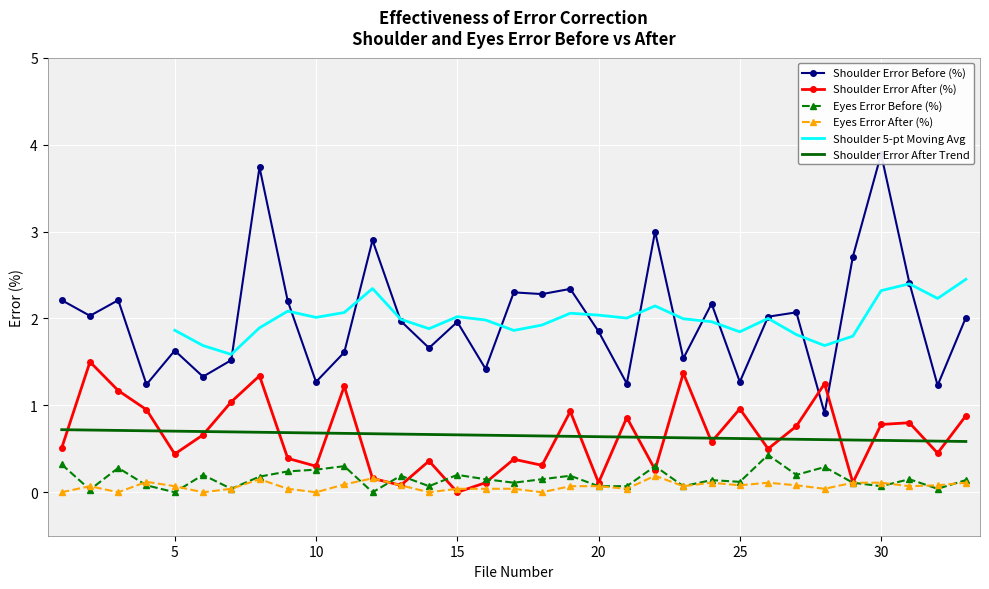

What is the difference between the Eyes Error Before (%) values at 20 and 33?

0.1